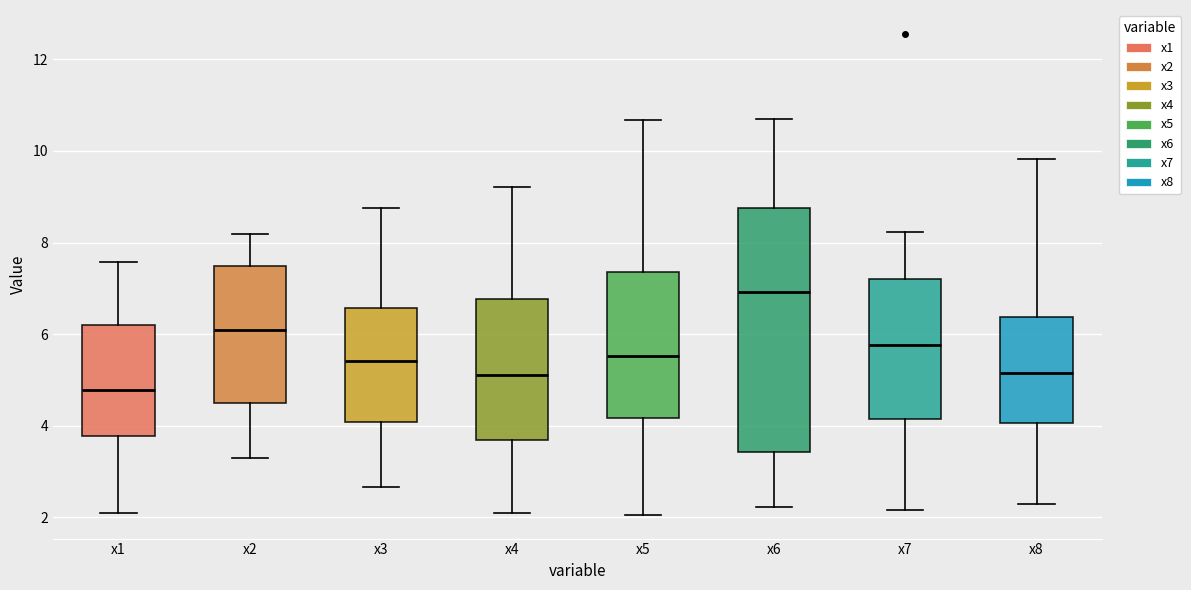

Which box is the tallest, from its lower edge to its upper edge?

x6